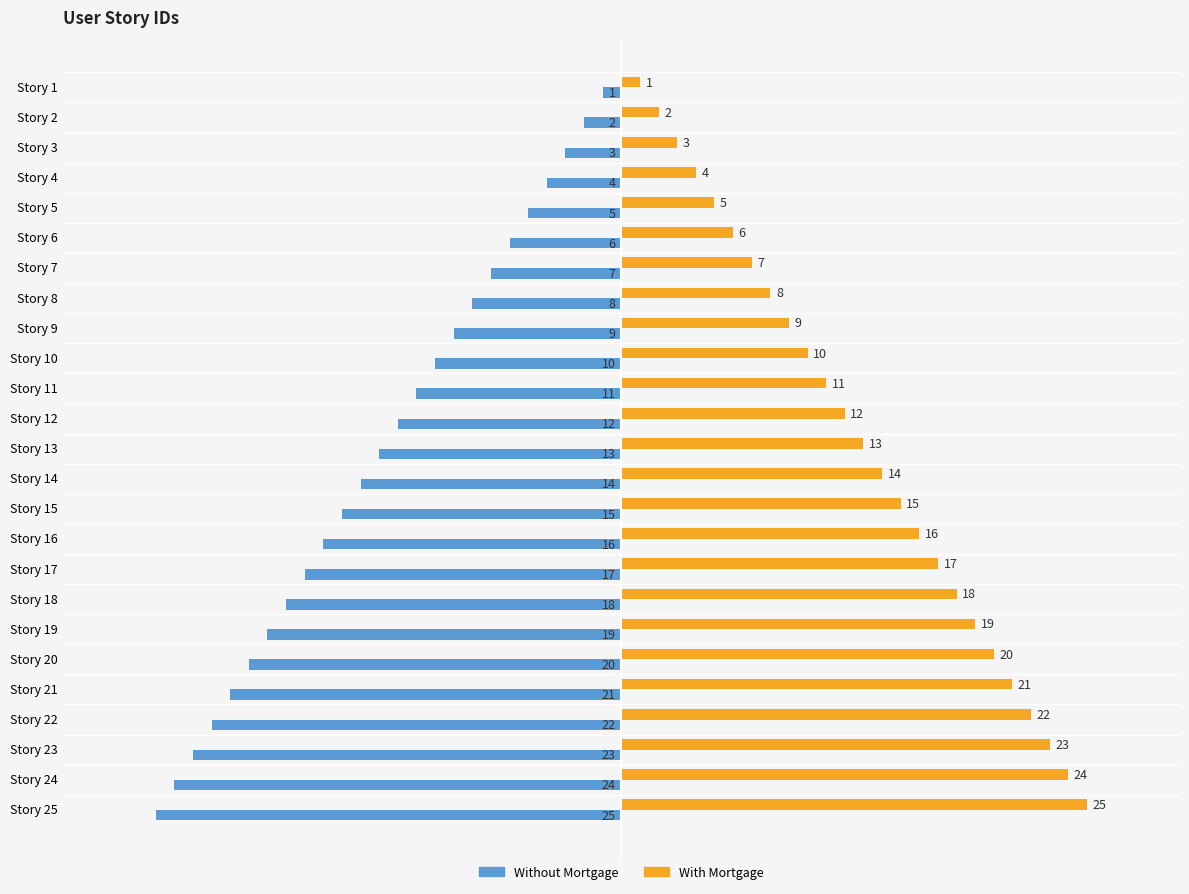

Rank the categories by With Mortgage value from lowest to highest.

Story 1, Story 2, Story 3, Story 4, Story 5, Story 6, Story 7, Story 8, Story 9, Story 10, Story 11, Story 12, Story 13, Story 14, Story 15, Story 16, Story 17, Story 18, Story 19, Story 20, Story 21, Story 22, Story 23, Story 24, Story 25